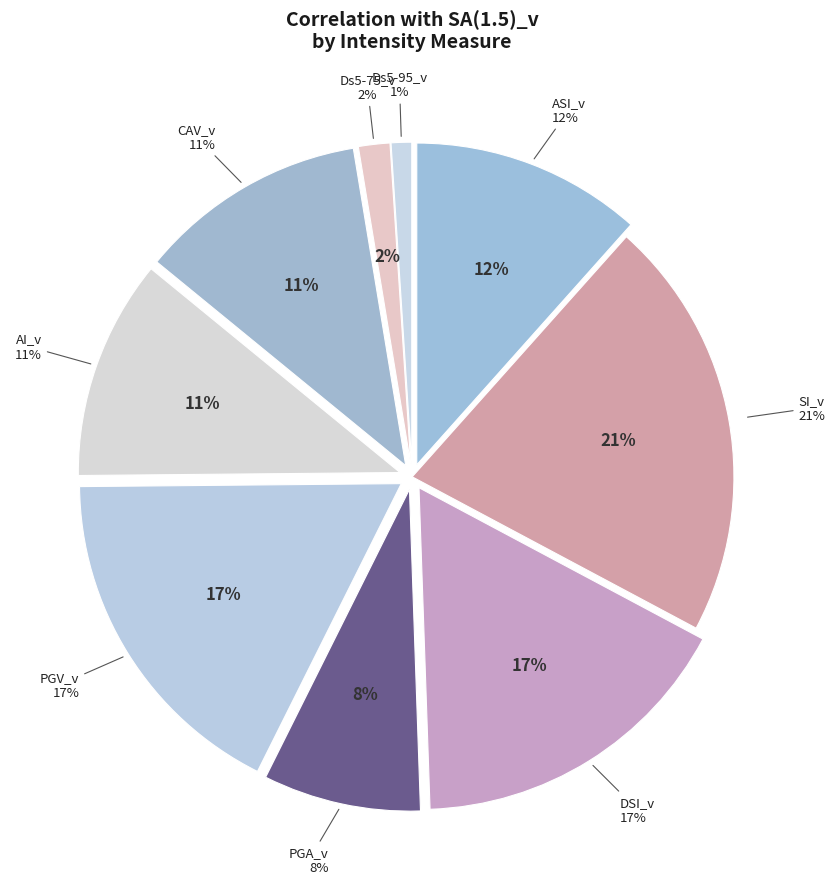

Which slice is the largest?

SI_v